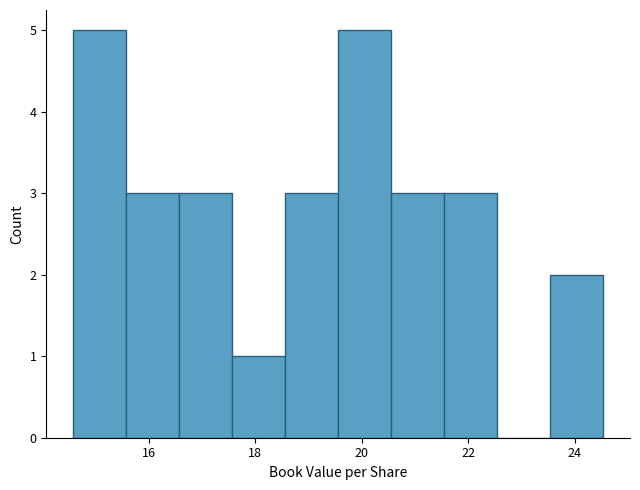

What is the height of the bar covering 21.6 to 22.6 on the x-axis? Neither the bar edges nor the heights are printed on the chart, so give them approximately, as read against the axes.

3